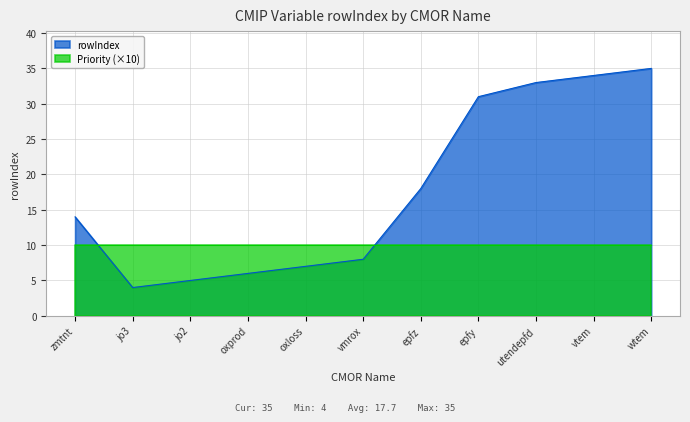

What is the difference between the values at epfz and wtem?

17